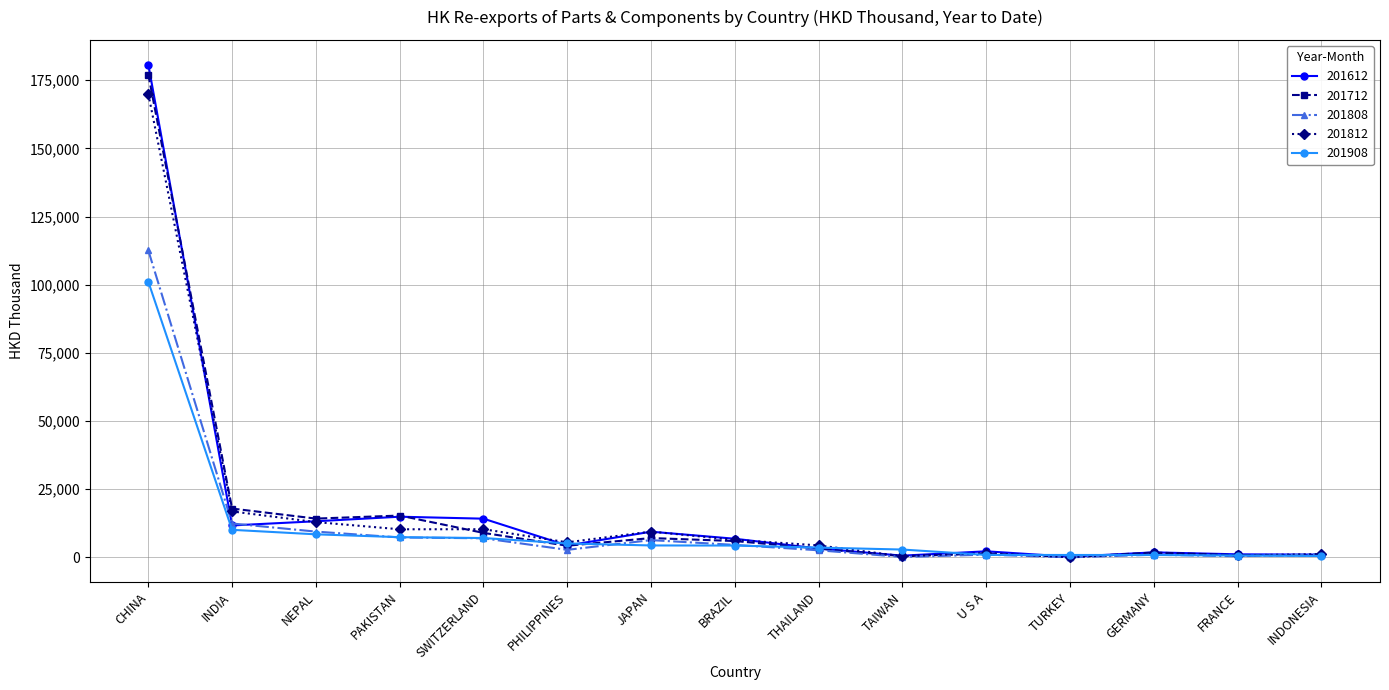

How many values in the 201812 series are below 5536?

7